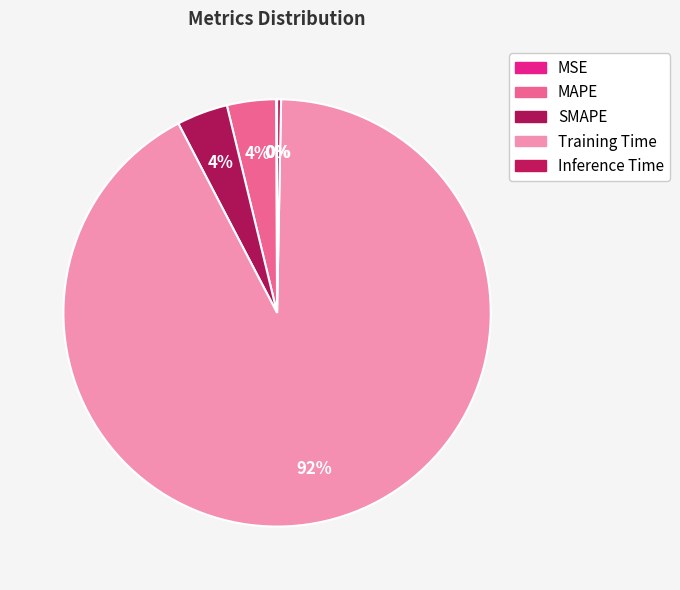

To the nearest percent, what is the average slice percentage?

20%